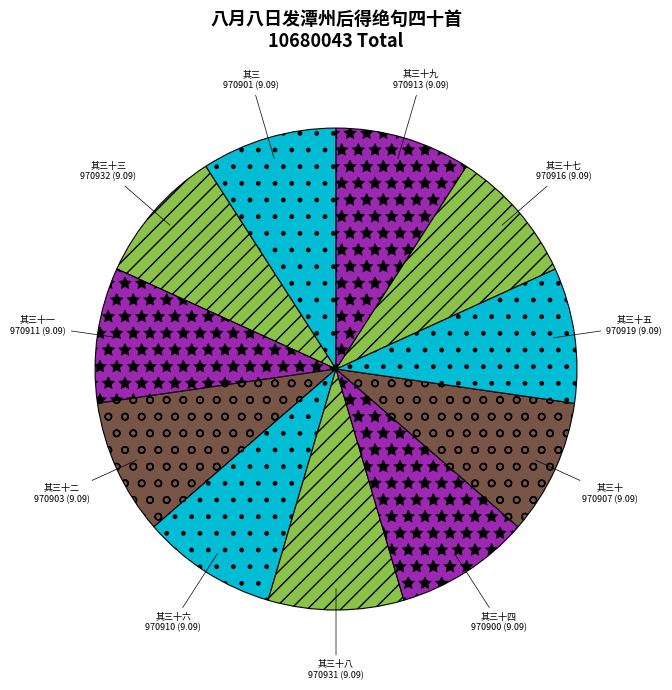

What is the ratio of the value at 其三十 to the value at 其三十四?

1.0